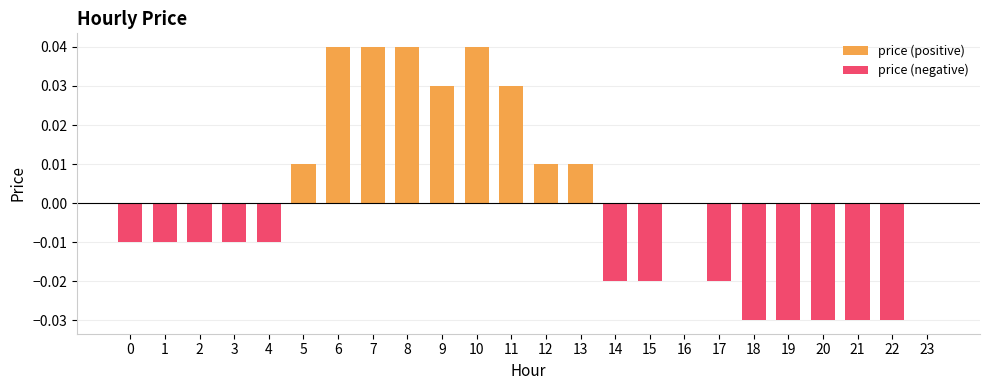

How many groups of bars are there?

24